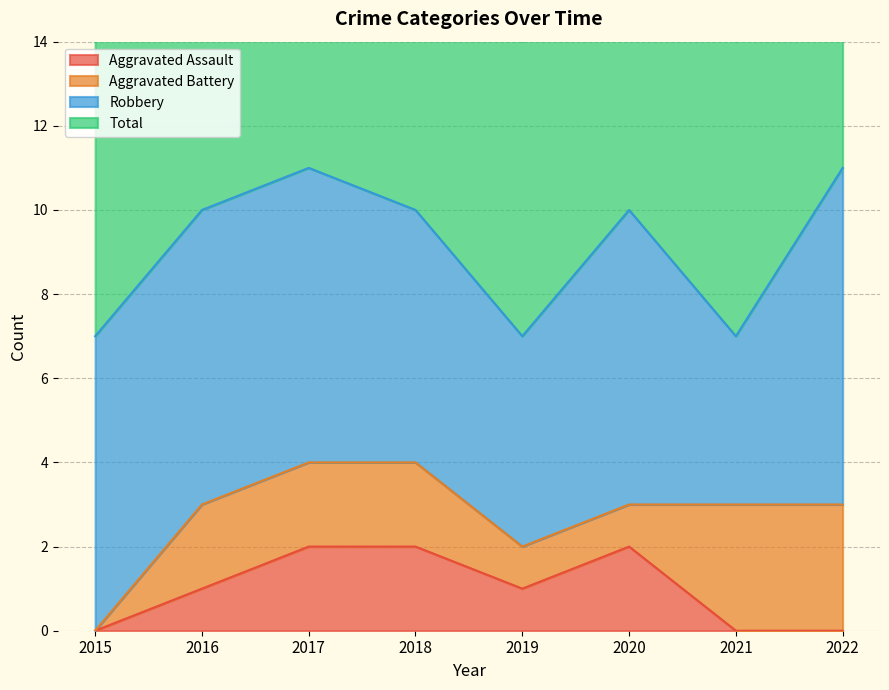

What is the sum of all Total values?

73